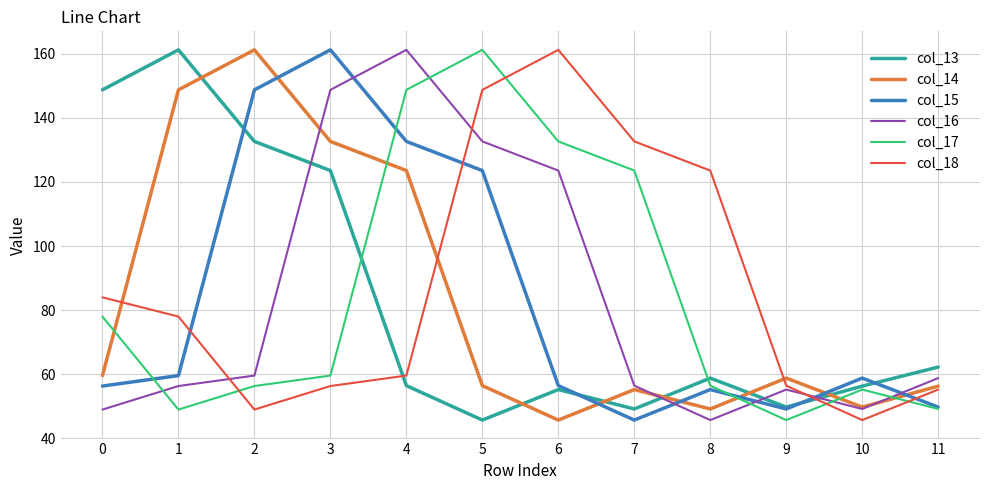

What are all the series names shown in the legend?

col_13, col_14, col_15, col_16, col_17, col_18